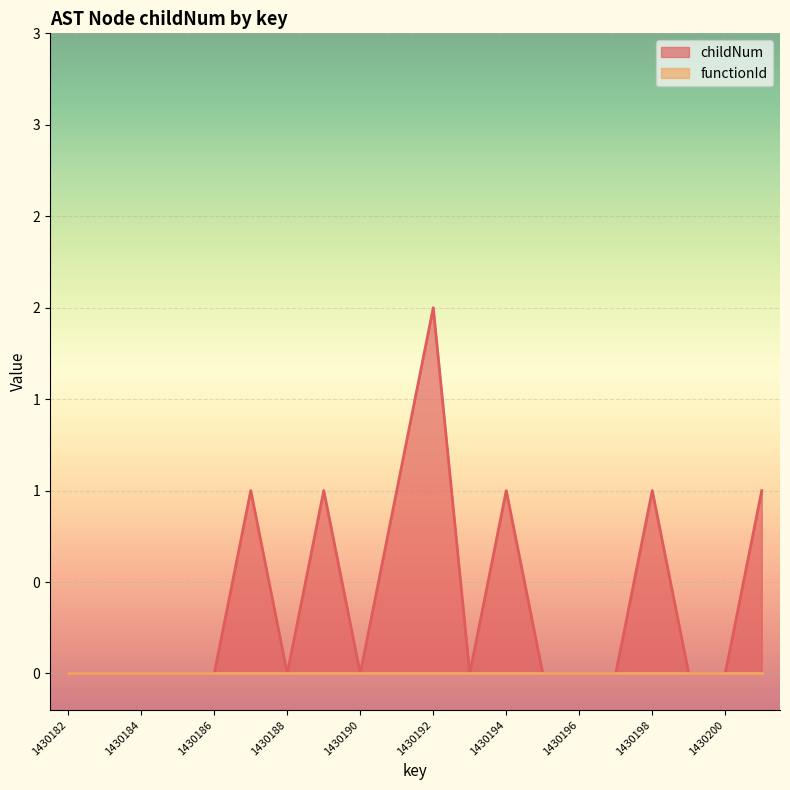

What value does the data have at 1430201?

1